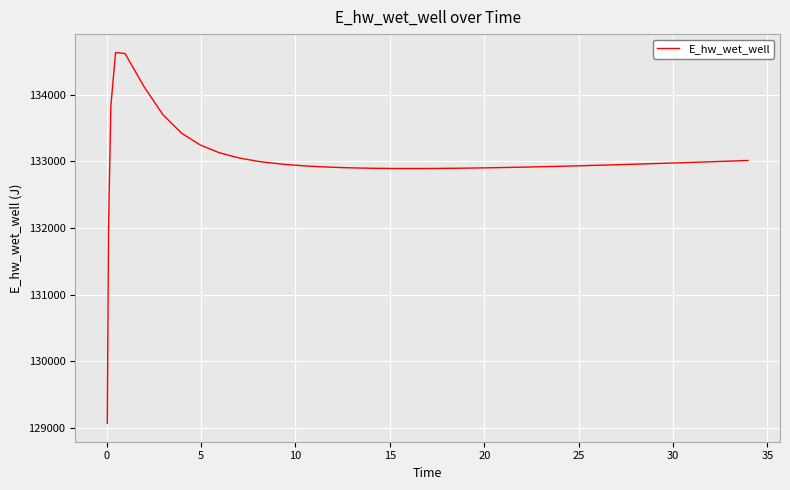

What is the difference between the maximum and minimum values?

5557.8